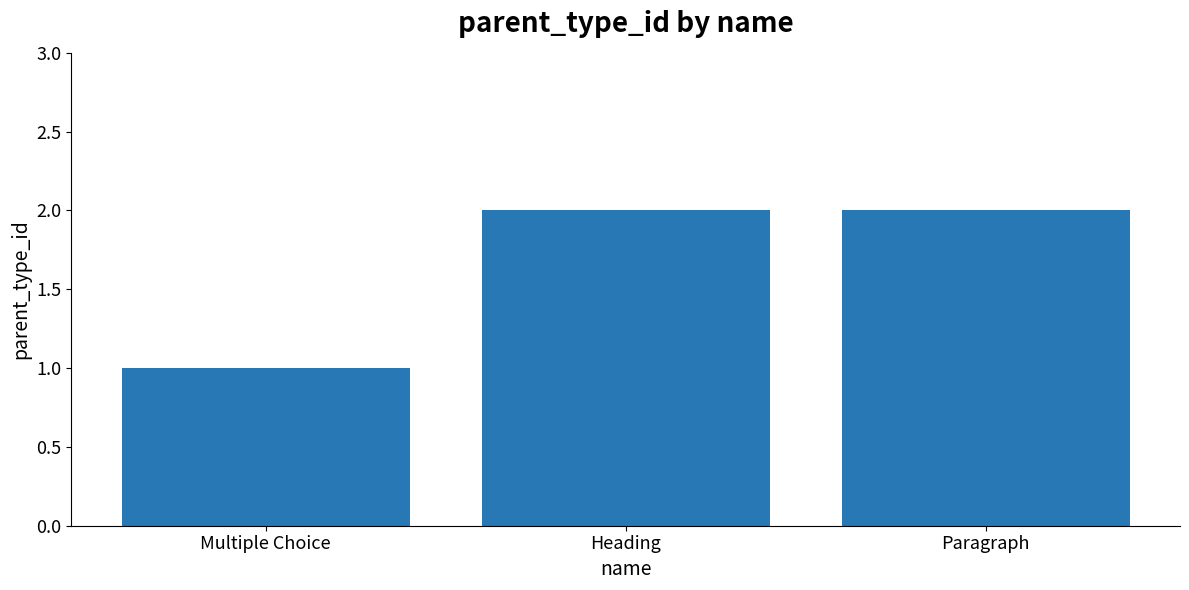

What is the label of the 3rd bar from the right?

Multiple Choice